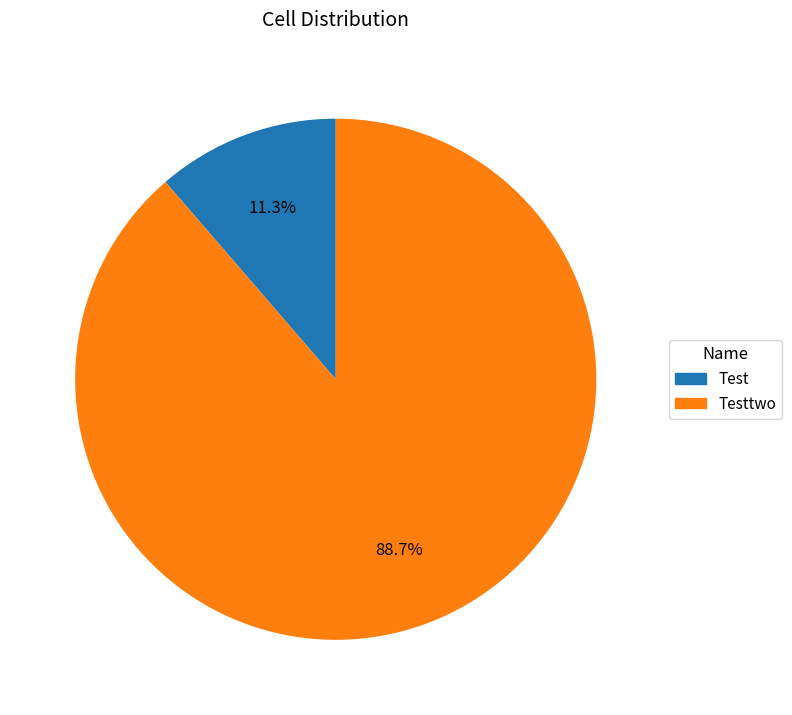

What is the smallest slice in the pie chart?

Test